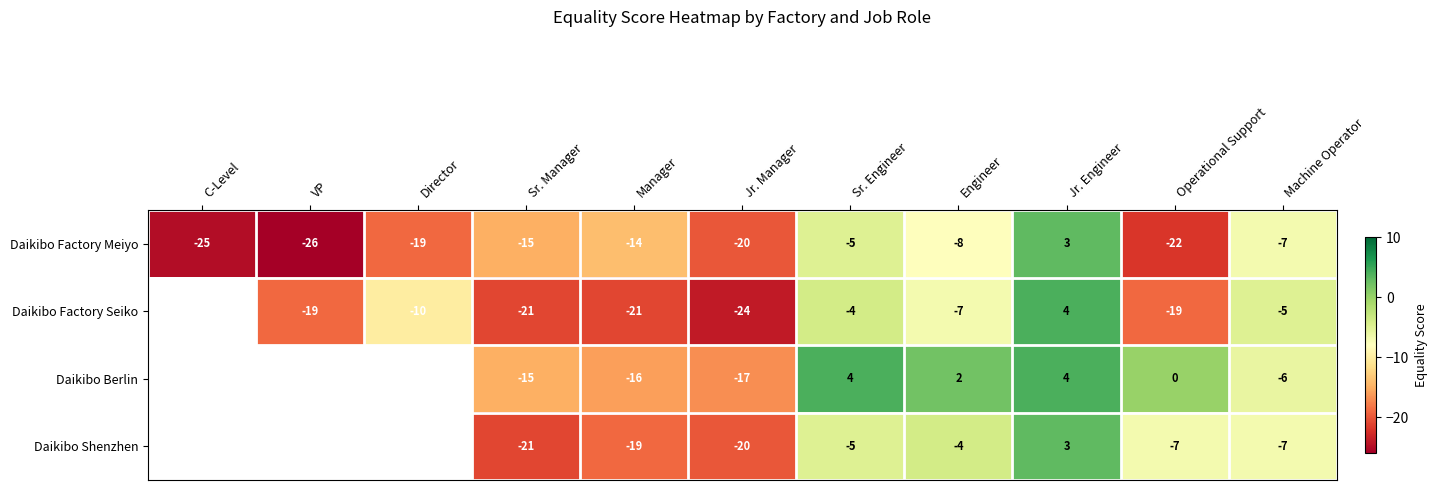

At how many categories does at least one series exceed -12?

6